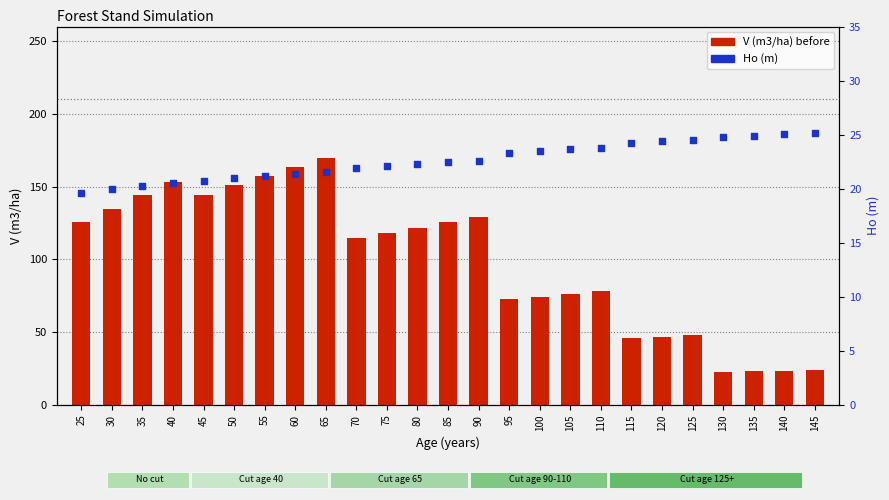

At how many categories does at least one series exceed 105?

14